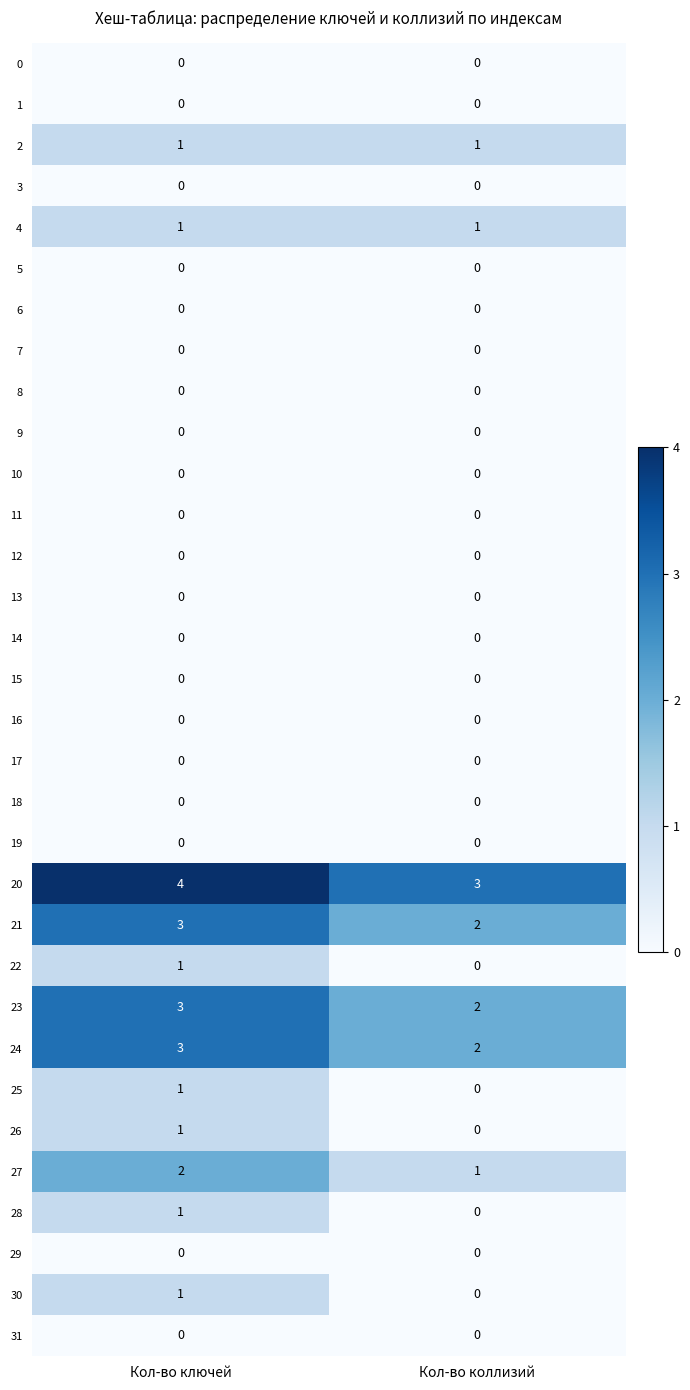

What is the sum of the 24 values at Кол-во коллизий and Кол-во ключей?

5